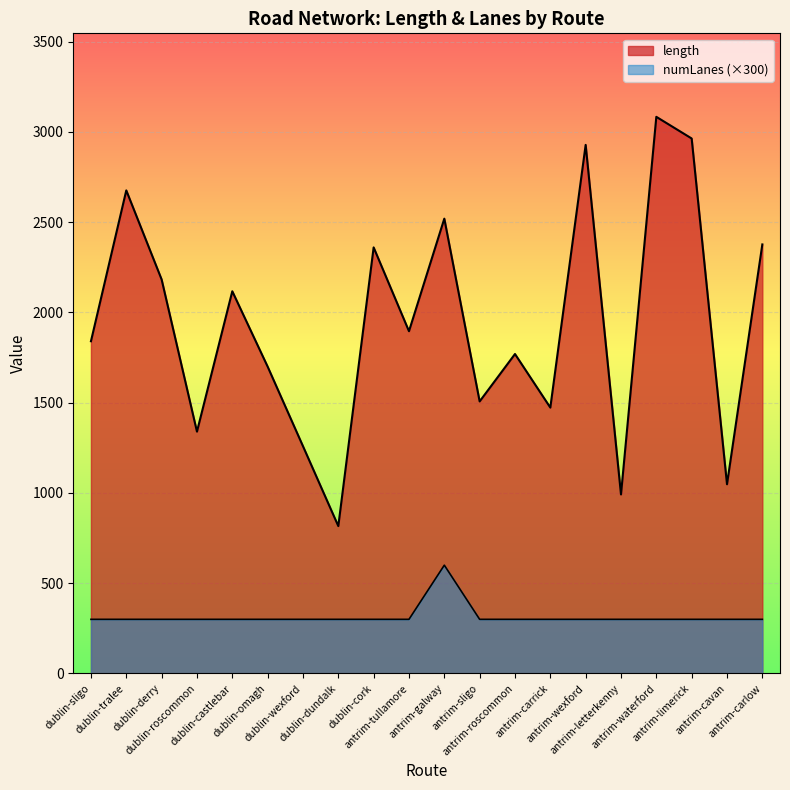

What are all the series names shown in the legend?

length, numLanes